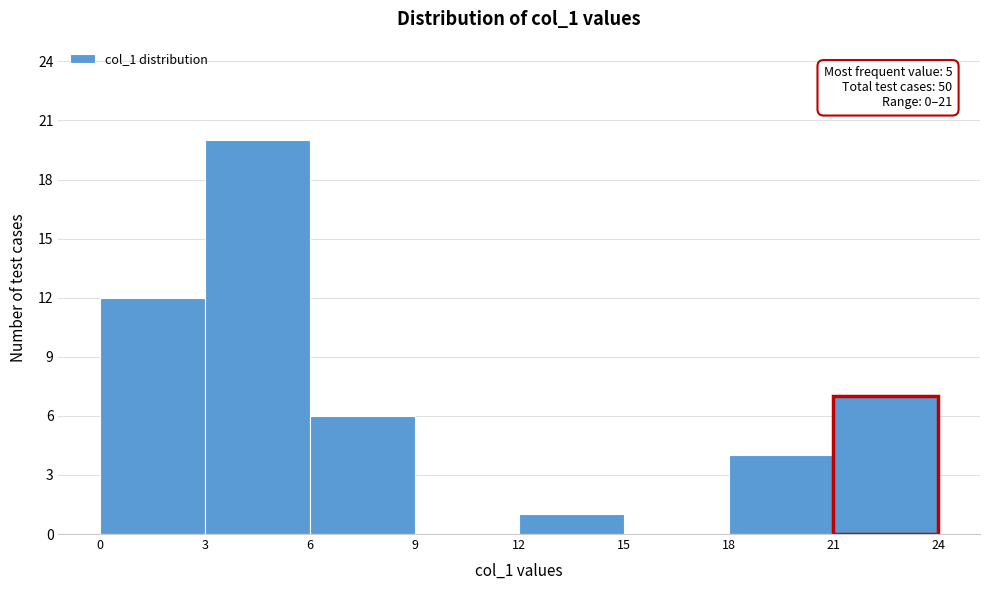

Over which range of the x-axis is the bar tallest?

3 to 6